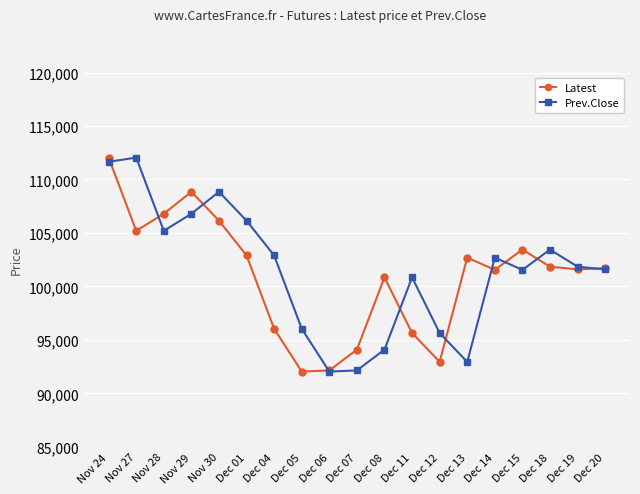

At Nov 30, list the series in order from largest to smallest.

Prev.Close, Latest